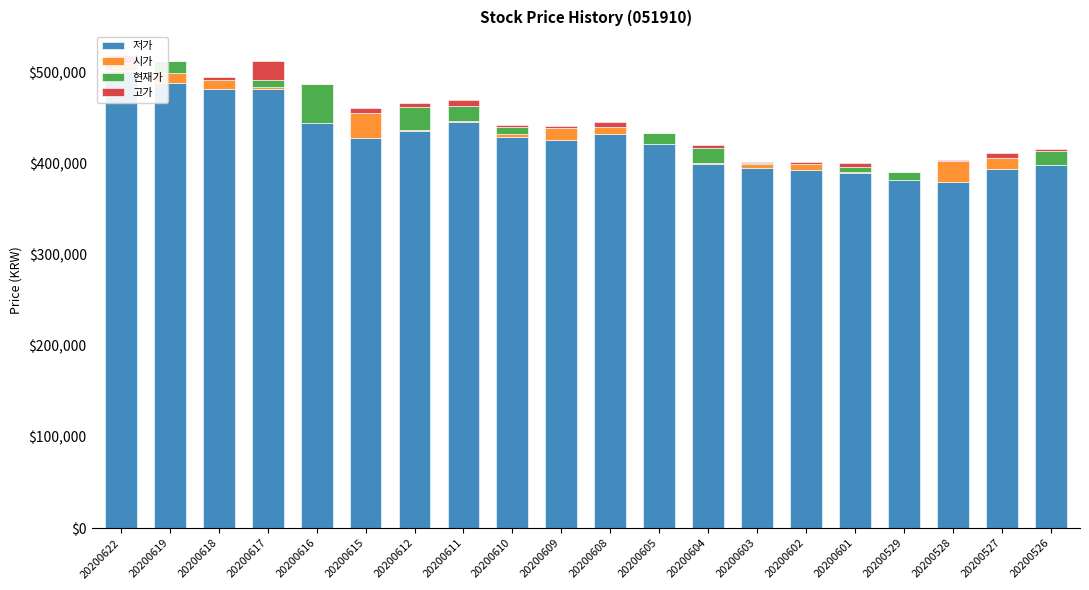

At how many categories does at least one series exceed 368457?

20